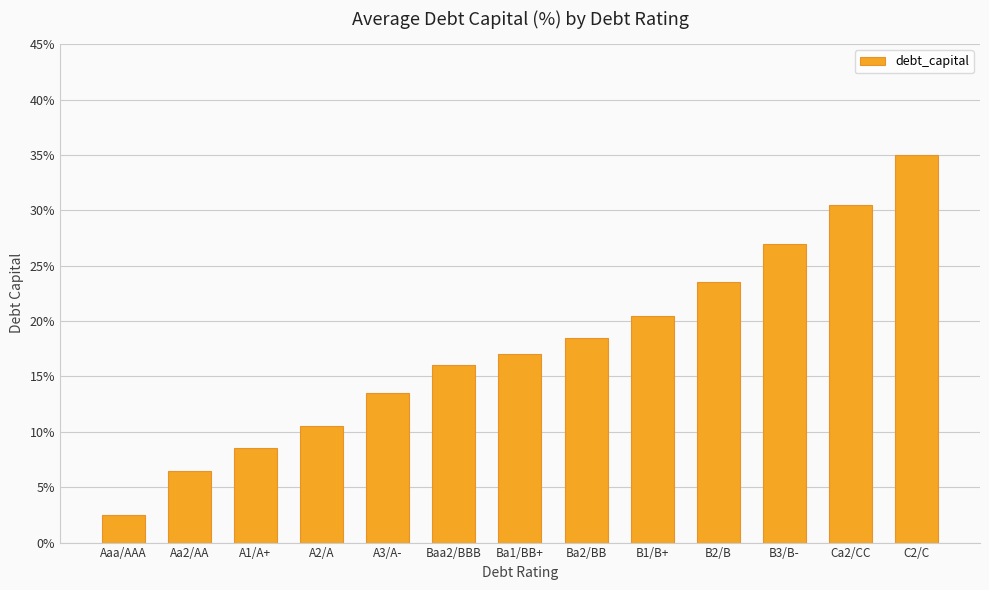

Rank the categories by value from highest to lowest.

C2/C, Ca2/CC, B3/B-, B2/B, B1/B+, Ba2/BB, Ba1/BB+, Baa2/BBB, A3/A-, A2/A, A1/A+, Aa2/AA, Aaa/AAA